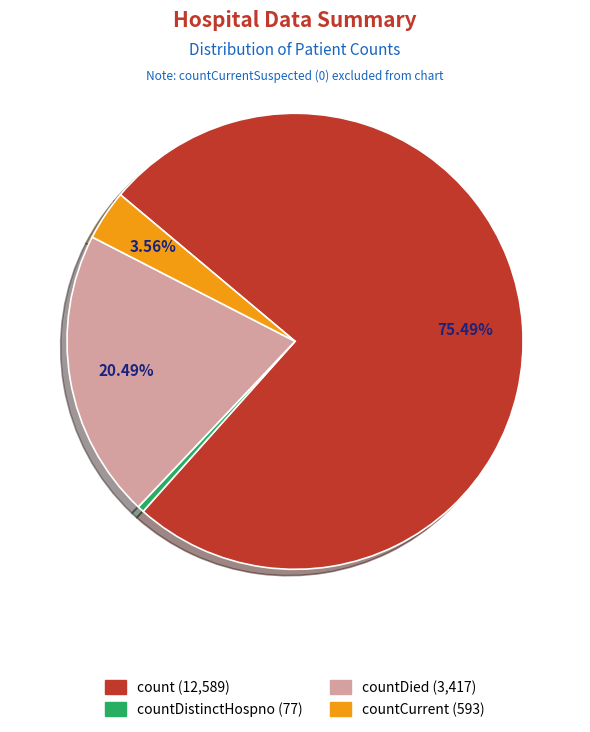

Is there a majority slice in this chart?

Yes